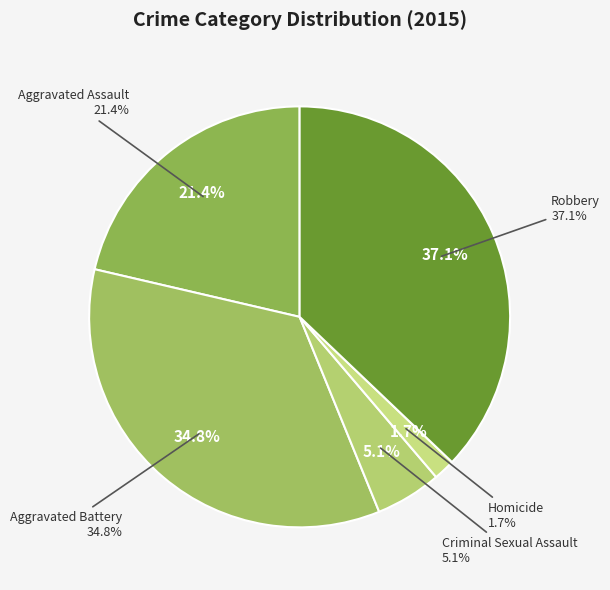

What percentage do Aggravated Assault and Criminal Sexual Assault together represent?

26.4%